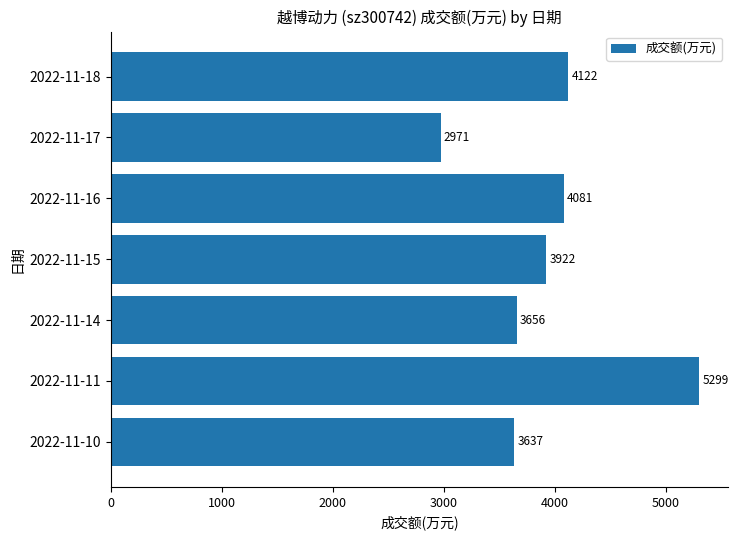

Count the number of categories in the chart.

7